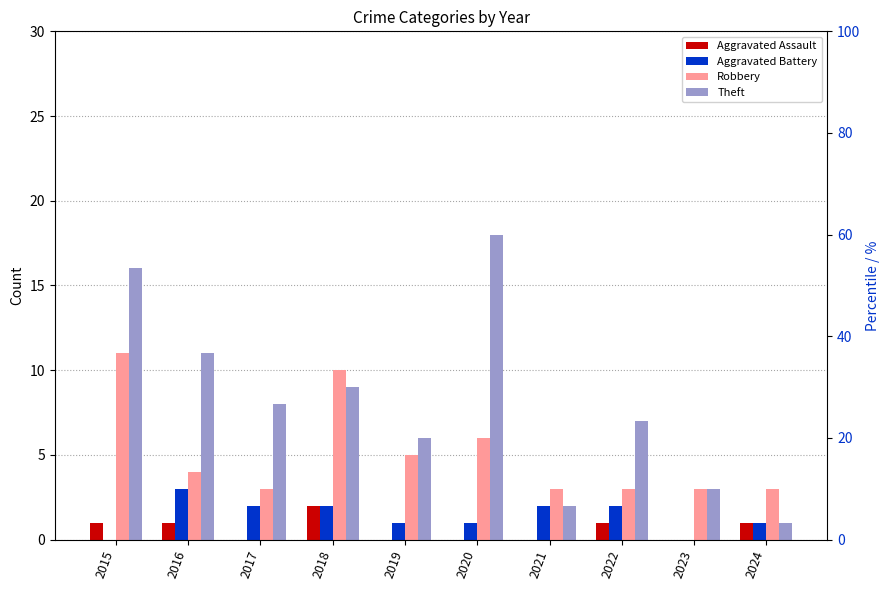

What are all the series names shown in the legend?

Aggravated Assault, Aggravated Battery, Robbery, Theft